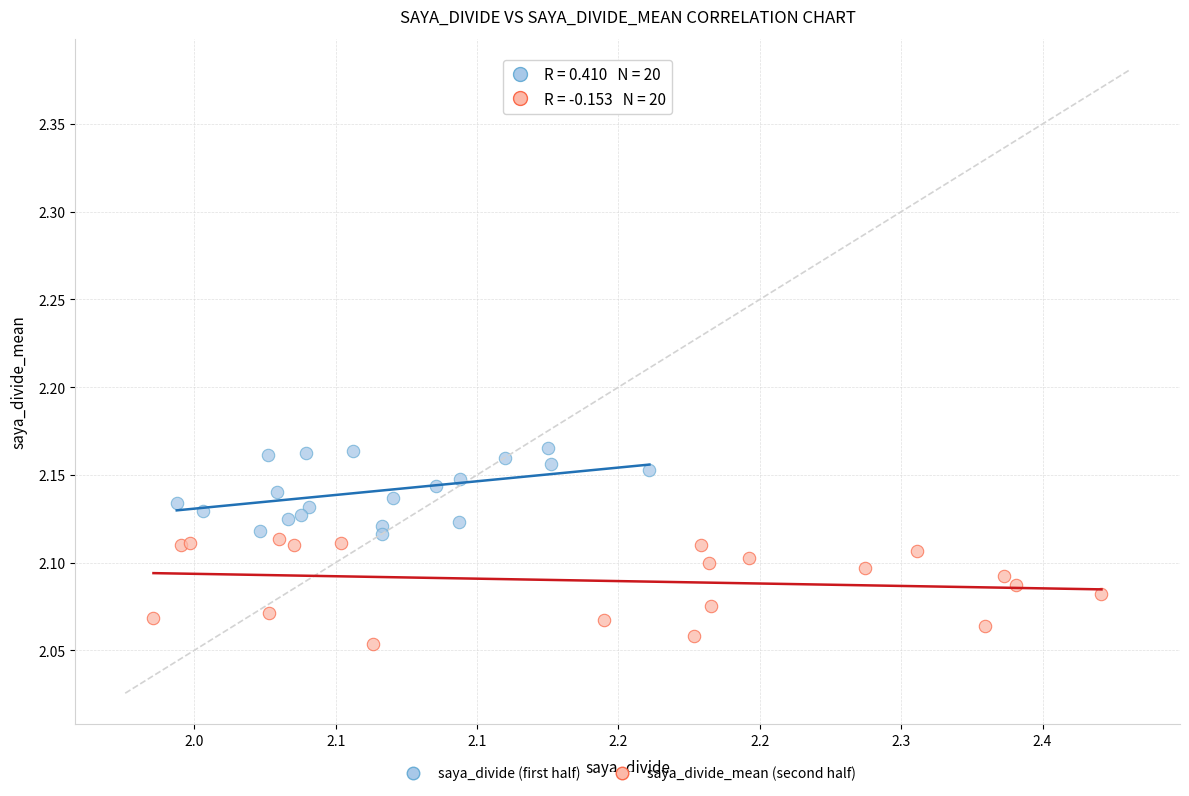

Which series reaches the maximum Y coordinate?

saya_divide (first half)